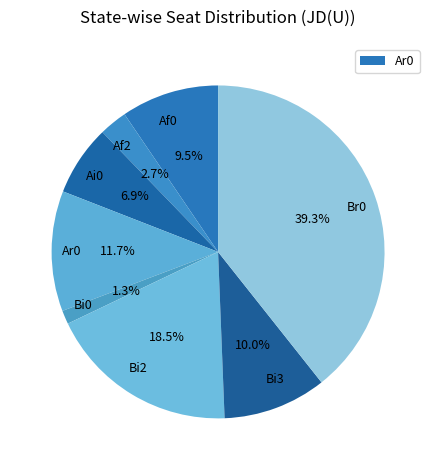

What percentage is NOT represented by Bi3?

90.0%